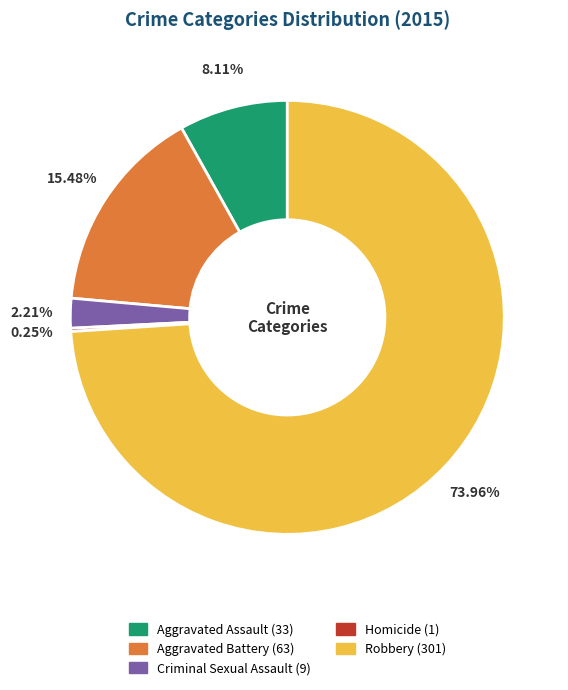

What is the largest slice in the pie chart?

Robbery